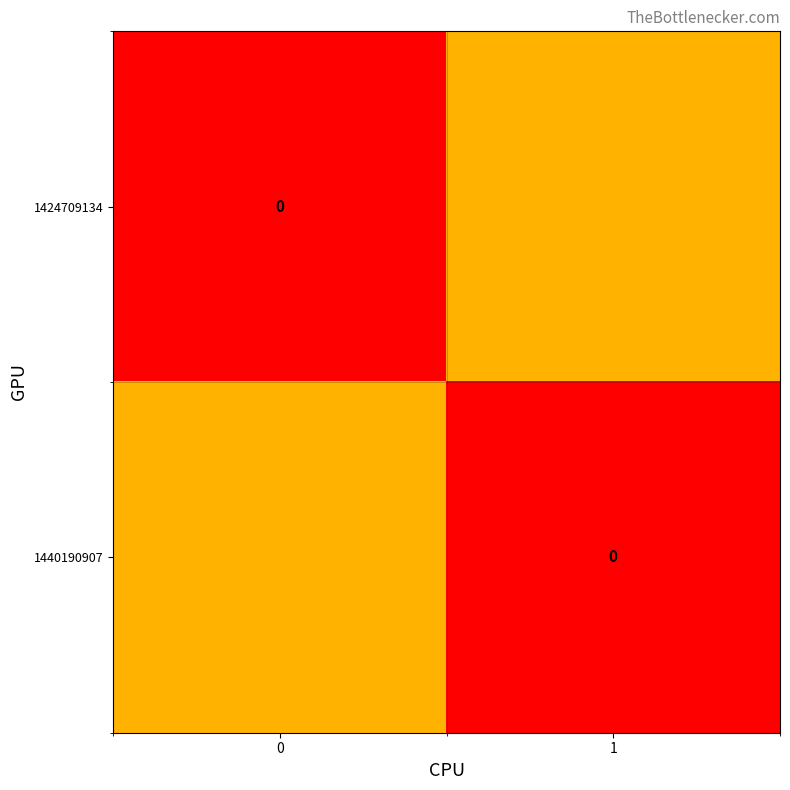

Count the number of data series in this chart.

2